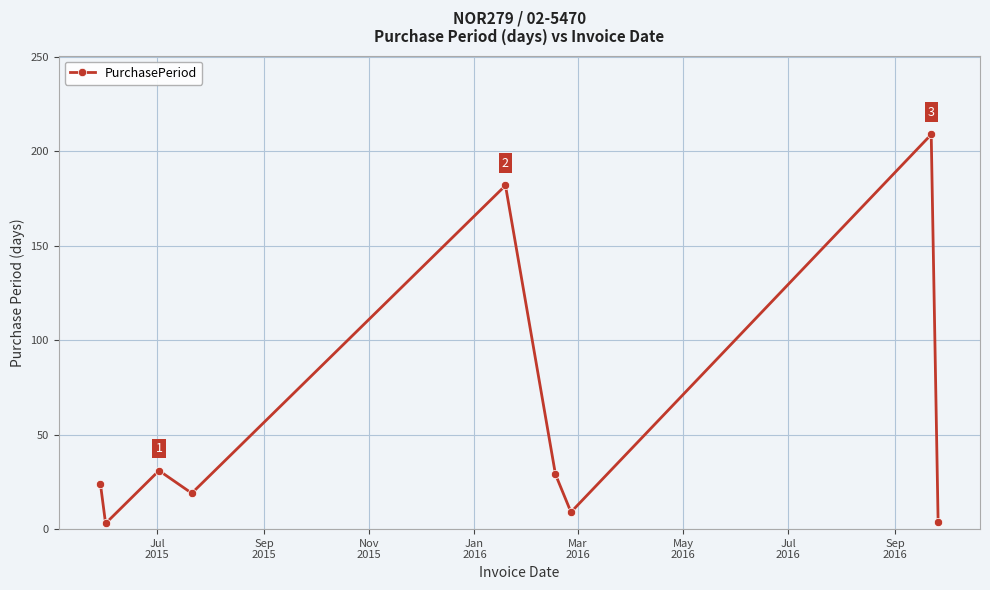

What is the difference between the maximum and minimum values?

206